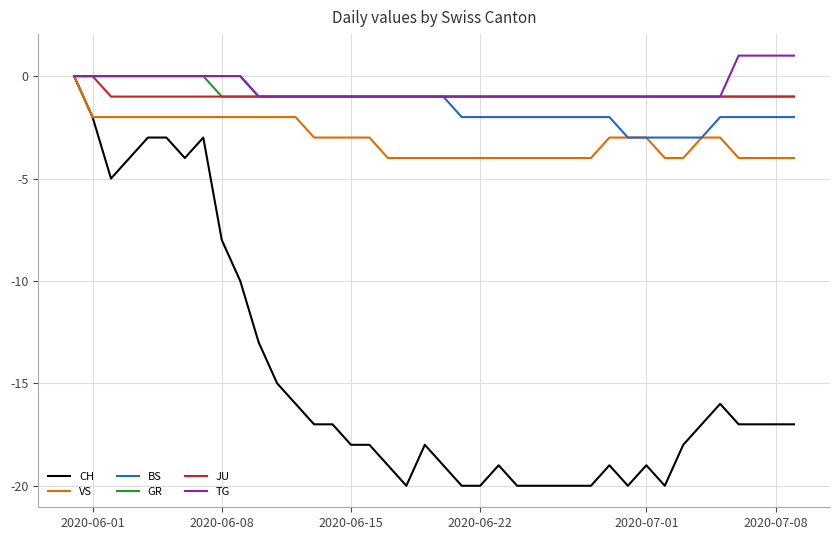

What is the difference between the maximum and minimum values in the TG series?

2